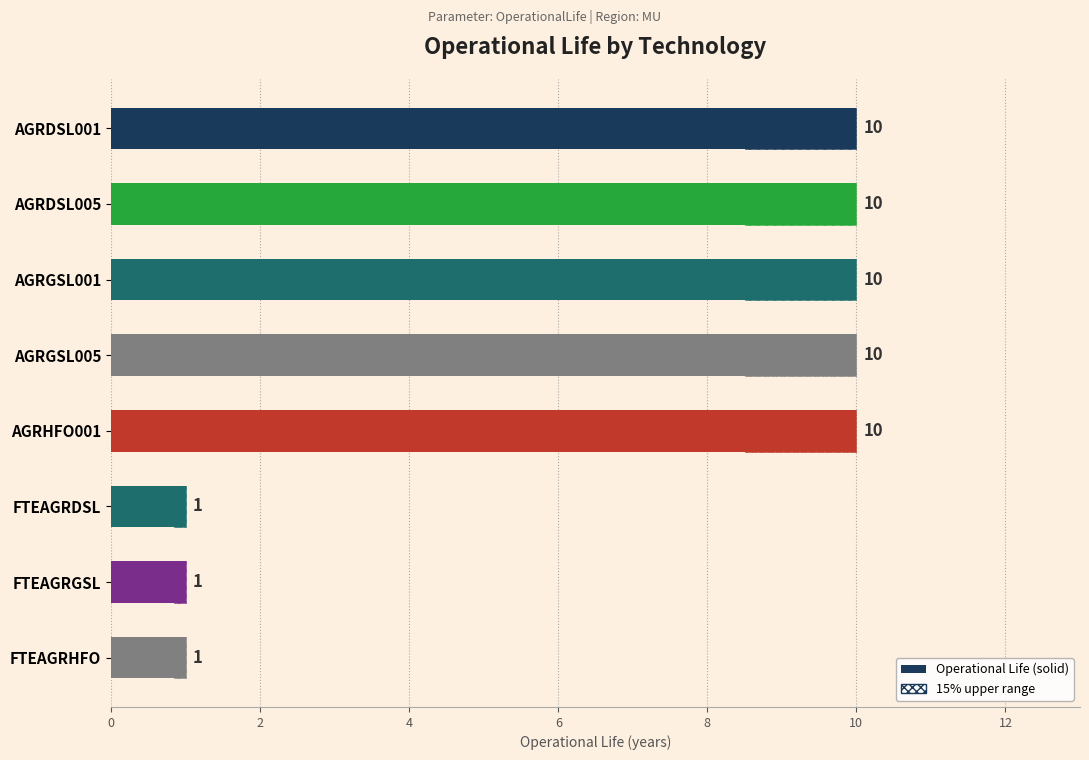

How many bars are there in total?

8